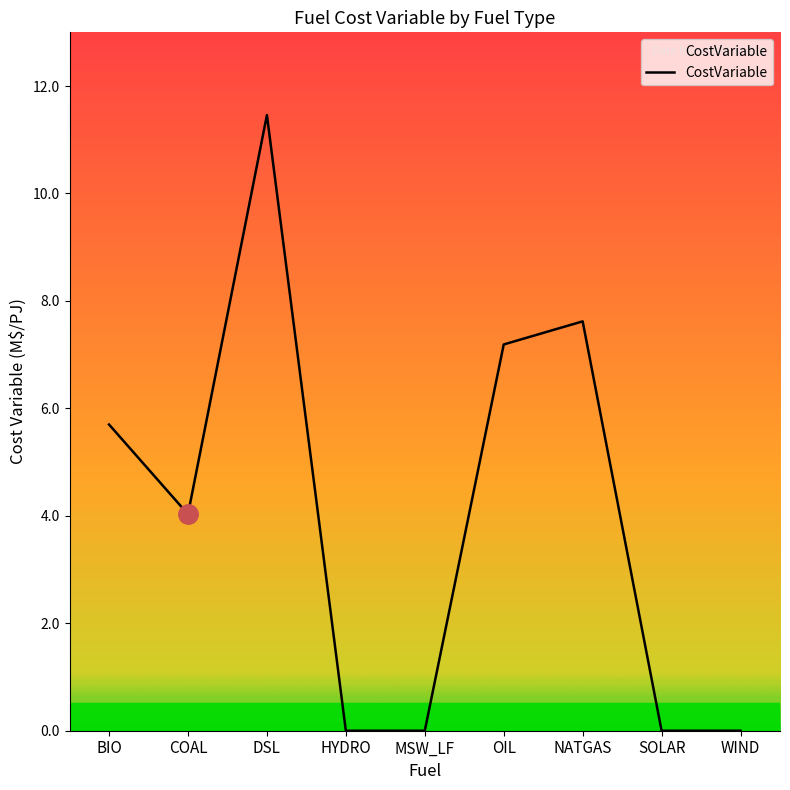

Where is the data nearest to the value 5?

BIO